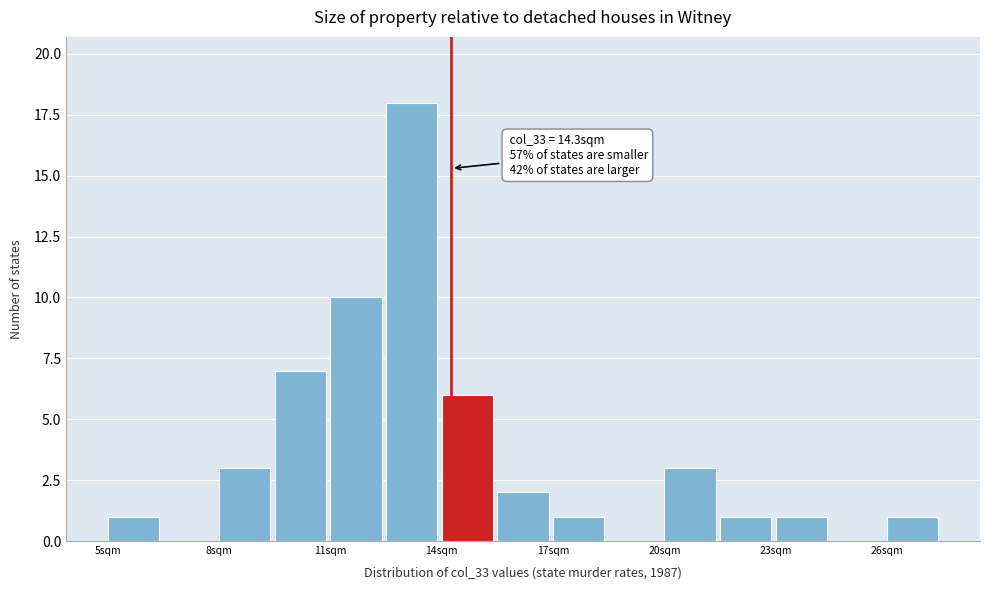

Read against the x-axis, roughly where is the centre of the tallest bar?

13.0